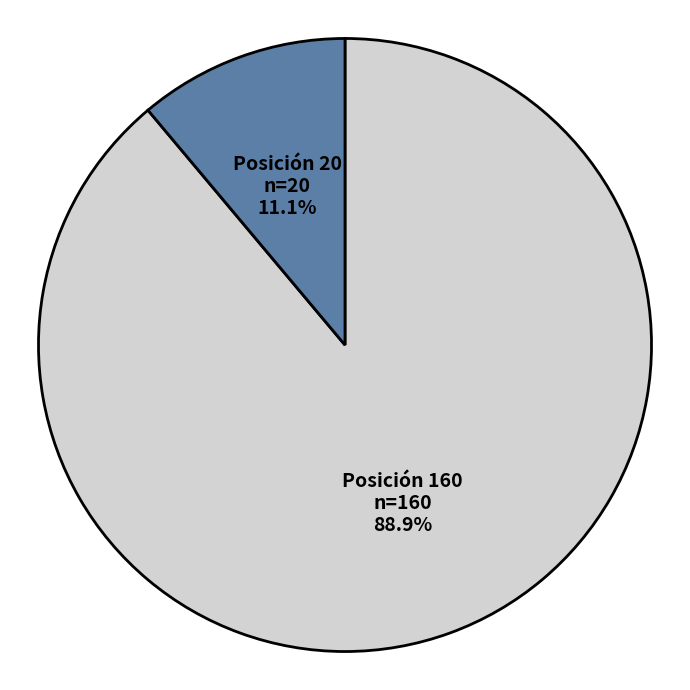

Rank the categories by value from highest to lowest.

Posición 160, Posición 20